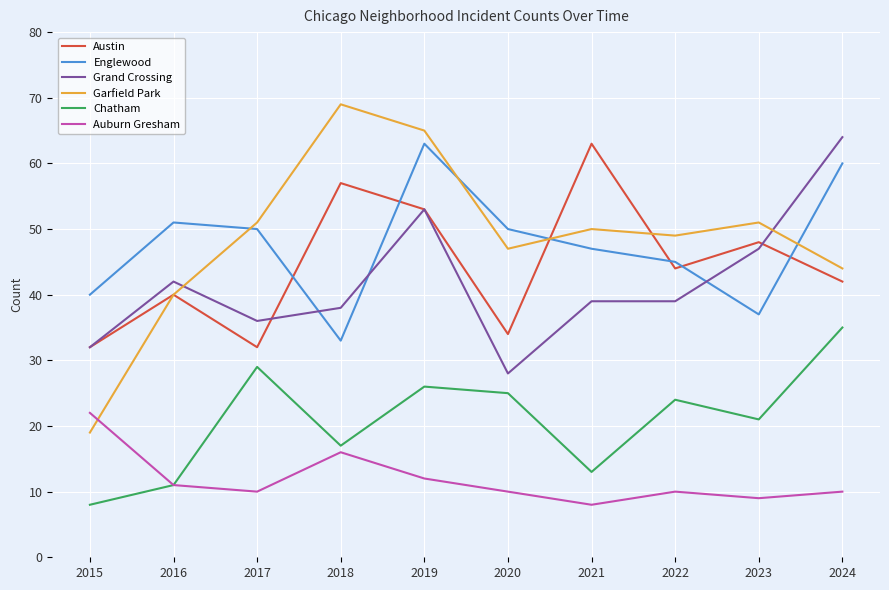

What is the difference between the maximum and minimum values in the Austin series?

31